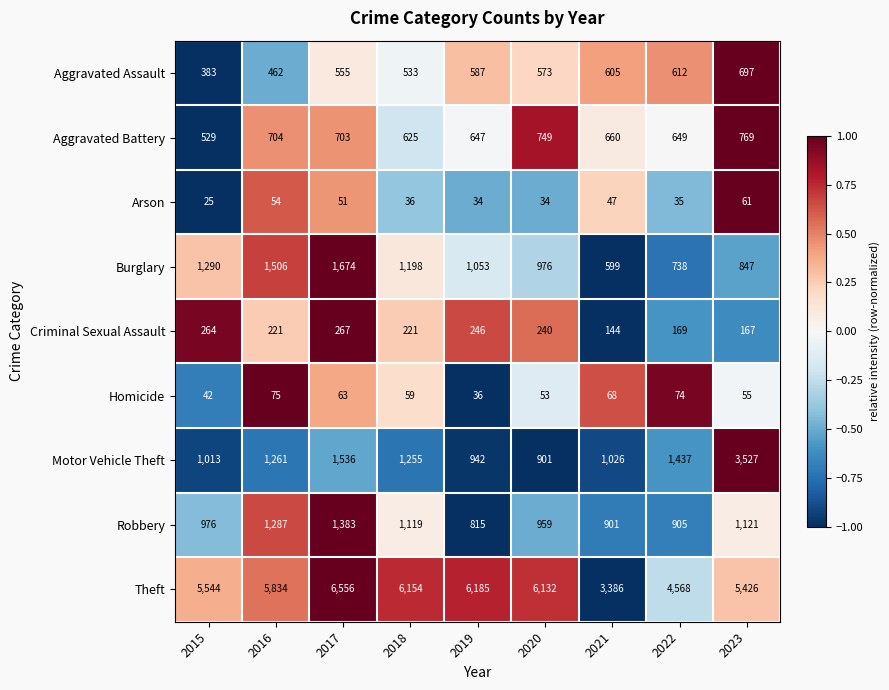

What is the sum of the Motor Vehicle Theft values at 2015 and 2023?

4540